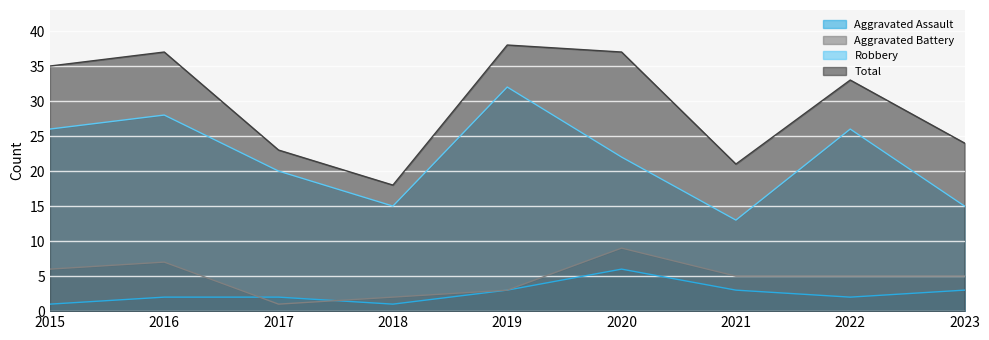

What is the difference between the Total values at 2020 and 2018?

19